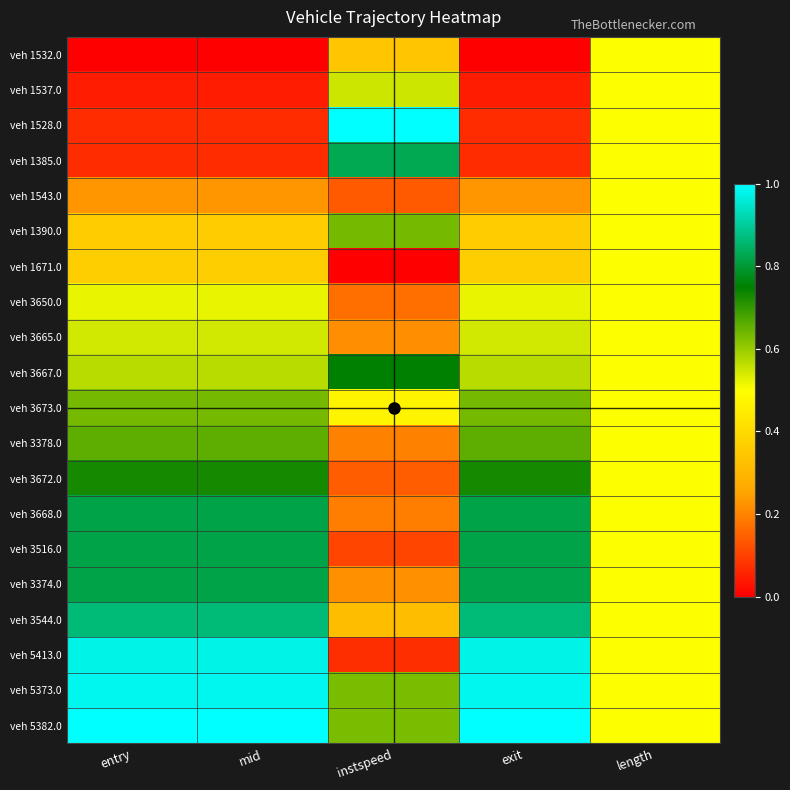

Between entry and mid, which is larger?

entry